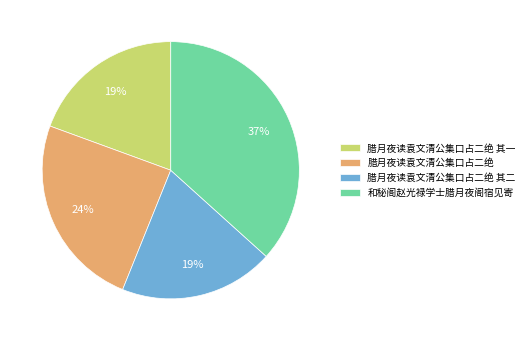

To the nearest percent, what percentage of the pie is 腊月夜读袁文清公集口占二绝 其二?

19%